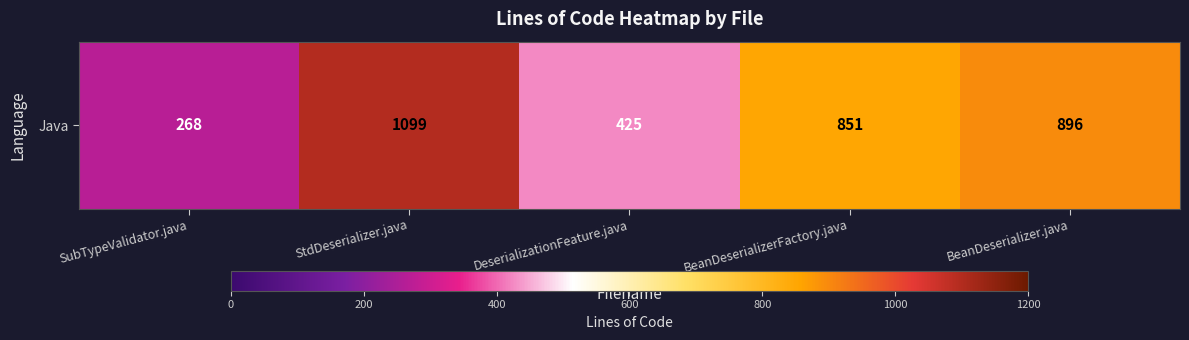

How many data points does each series have?

5